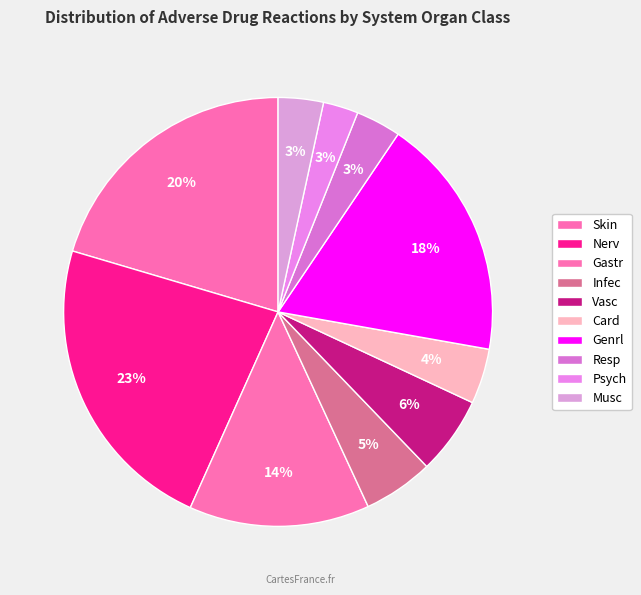

Which category has the biggest portion of the pie?

Nerv